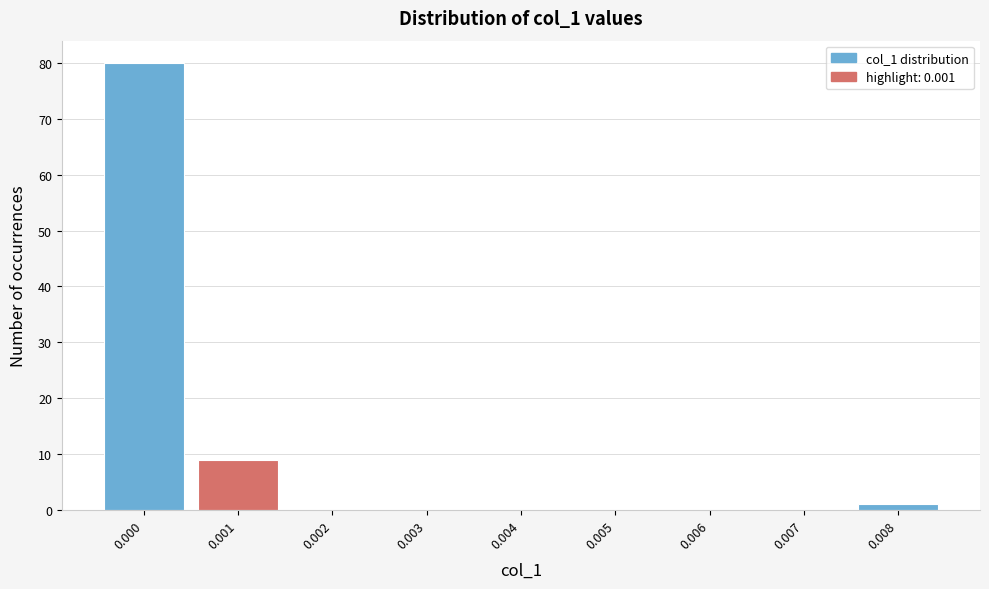

Reading left to right, list all the values displayed in this chart.

0.000=80	0.001=9	0.002=0	0.003=0	0.004=0	0.005=0	0.006=0	0.007=0	0.008=1